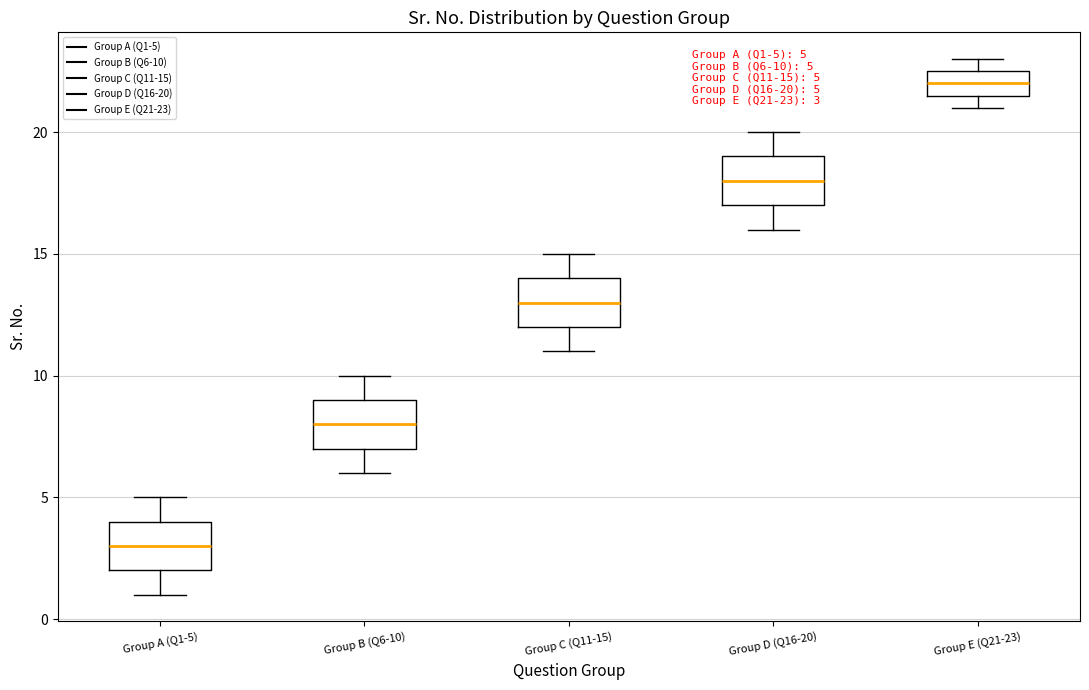

Which box's median line is the lowest?

Group A (Q1-5)